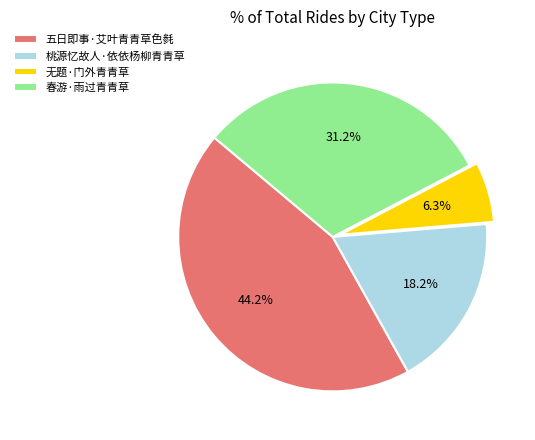

True or false: 桃源忆故人·依依杨柳青青草 accounts for 18% of the total.

True